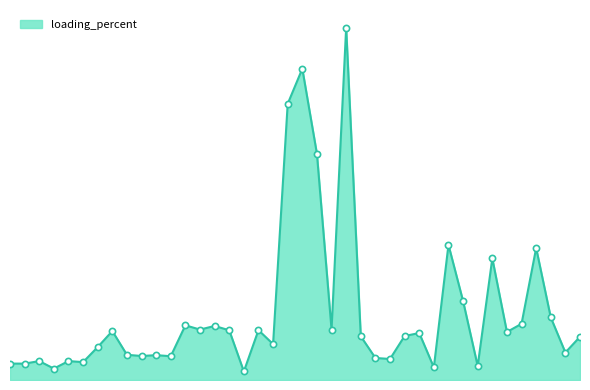

Is this an area chart (filled region under the line)?

Yes